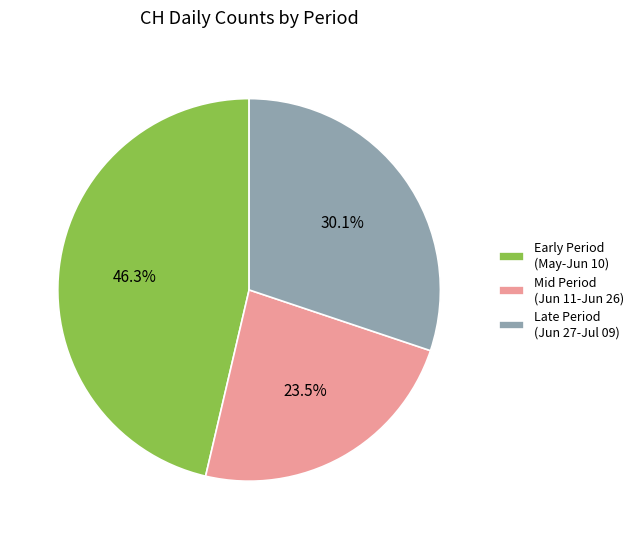

Rank the categories by value from lowest to highest.

Mid Period (Jun 11-Jun 26), Late Period (Jun 27-Jul 09), Early Period (May-Jun 10)